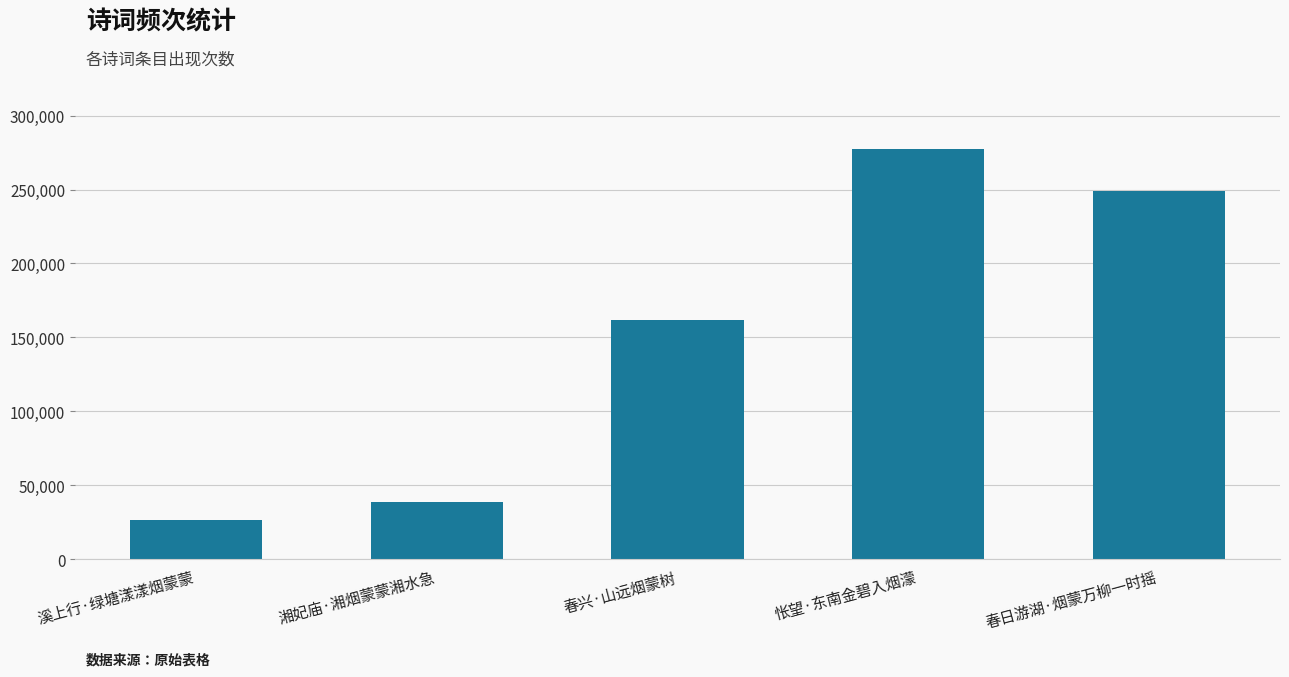

Is it true that the value at 春日游湖·烟蒙万柳一时摇 is 249217?

True